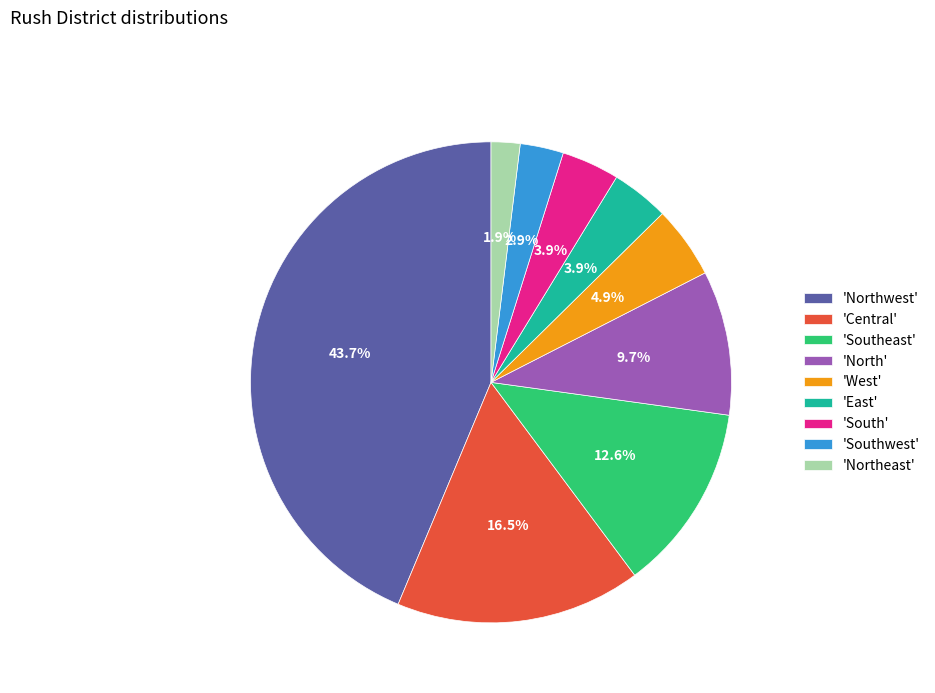

What is the smallest slice in the pie chart?

'Northeast'